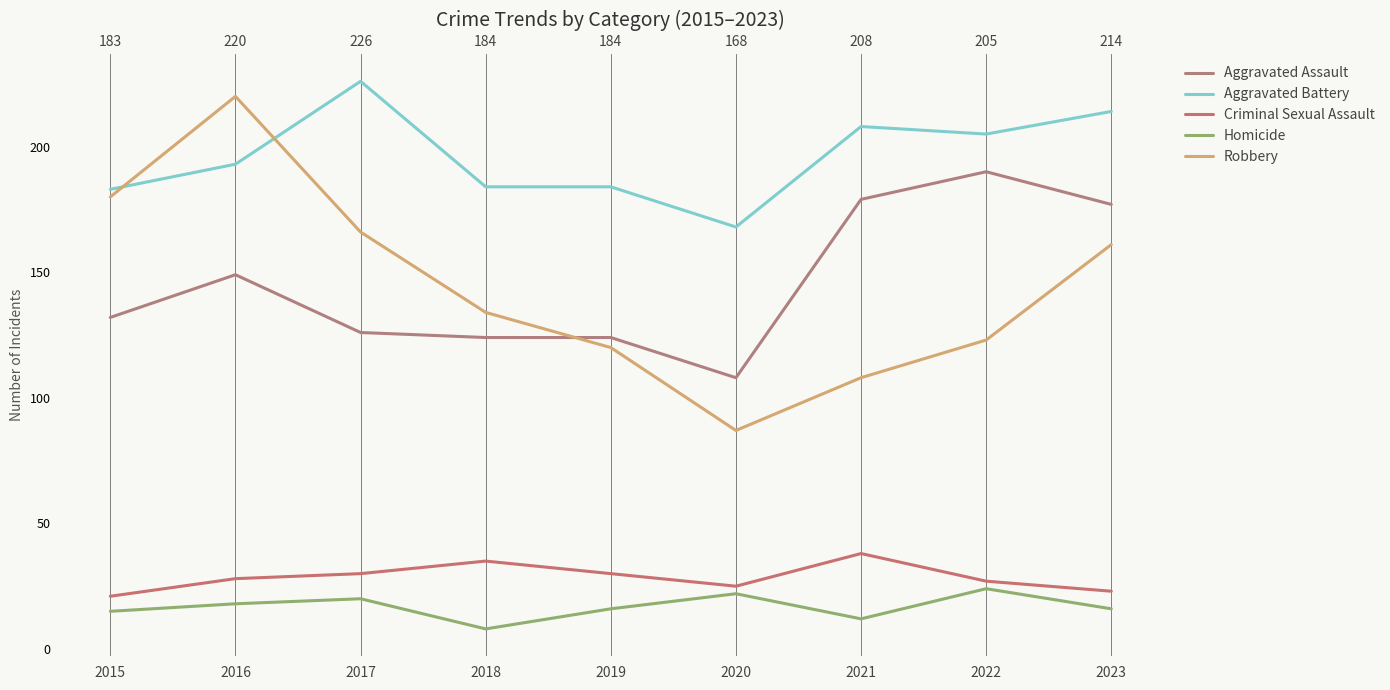

True or false: Aggravated Battery has more than 2 interior local peaks.

False